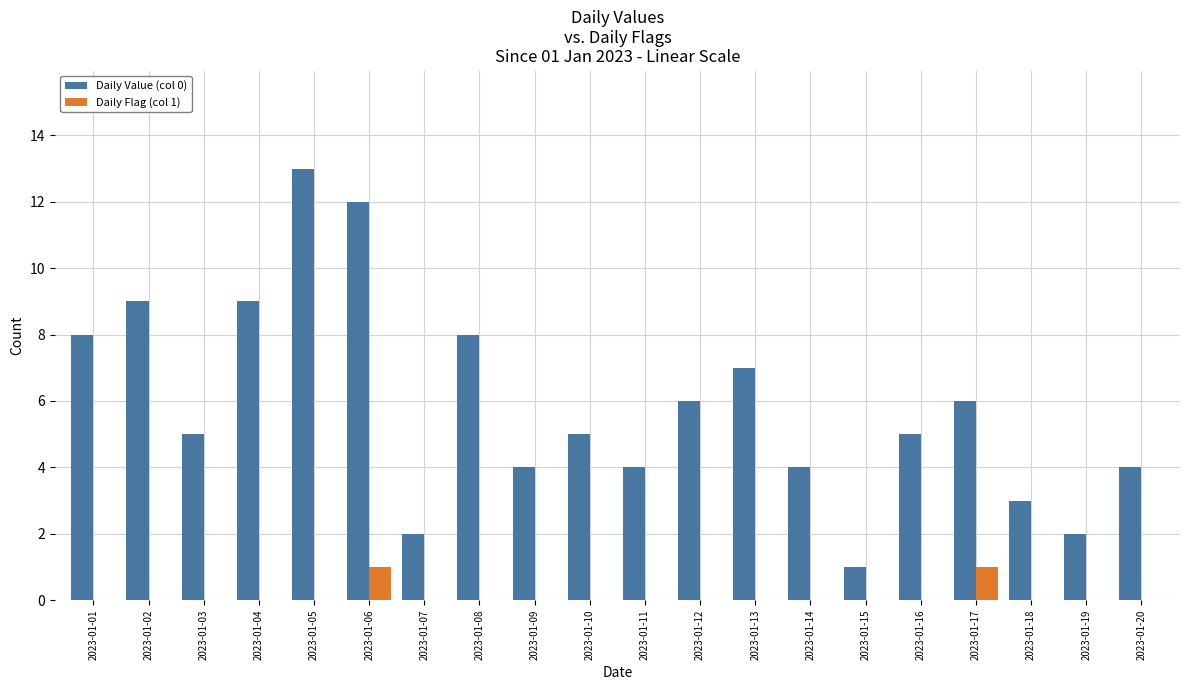

Reading left to right, what are all the values shown in this chart?

Daily Value (col 0): 8	9	5	9	13	12	2	8	4	5	4	6	7	4	1	5	6	3	2	4
Daily Flag (col 1): 0	0	0	0	0	1	0	0	0	0	0	0	0	0	0	0	1	0	0	0